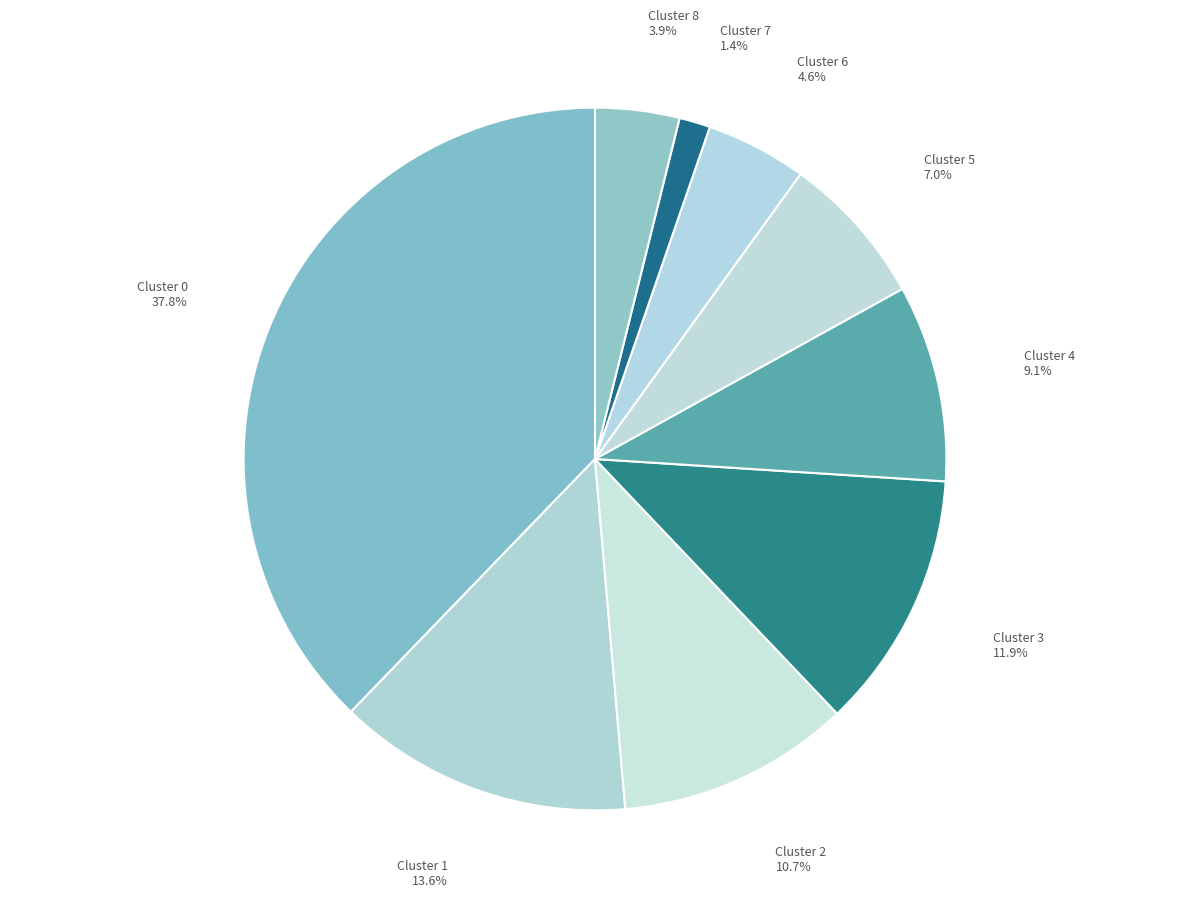

Rank the categories by value from lowest to highest.

Cluster 7, Cluster 8, Cluster 6, Cluster 5, Cluster 4, Cluster 2, Cluster 3, Cluster 1, Cluster 0